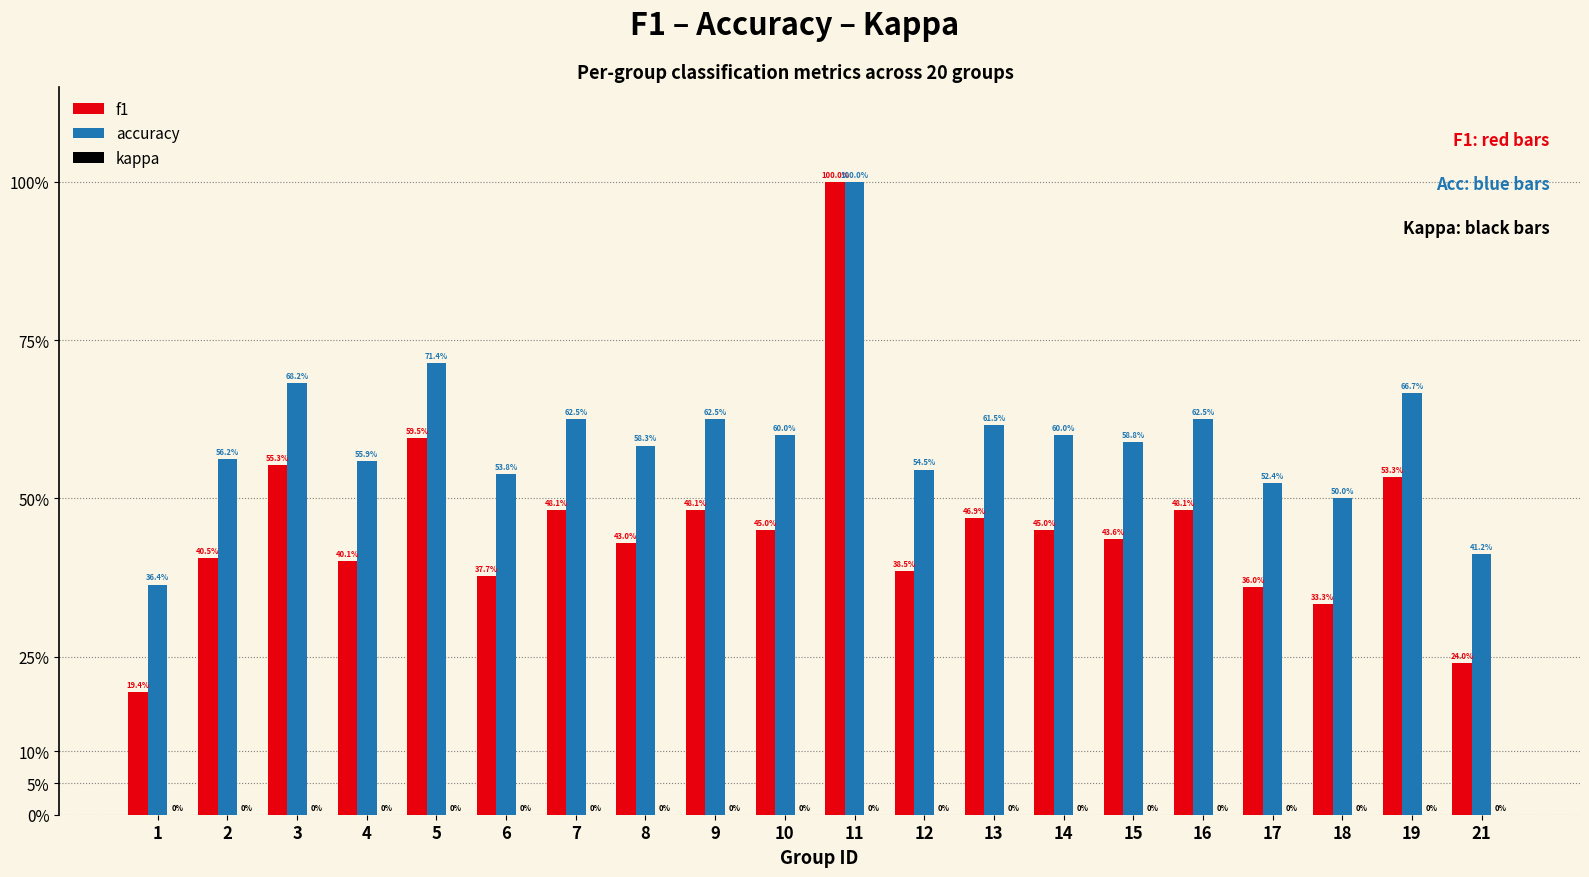

Are the bars grouped side by side (vs. stacked)?

Yes